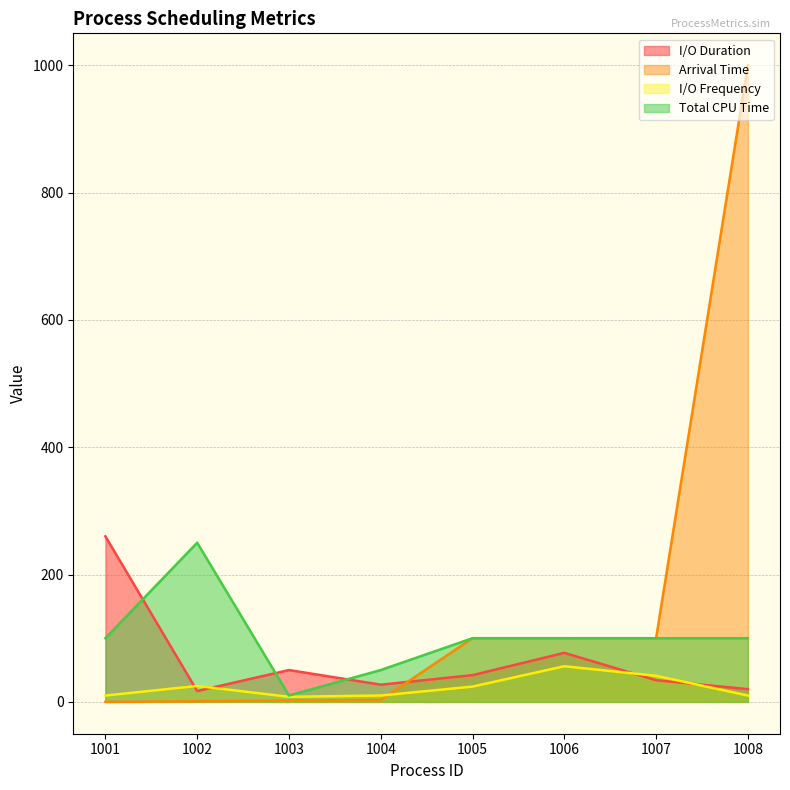

What is the highest value of the Total CPU Time series?

250